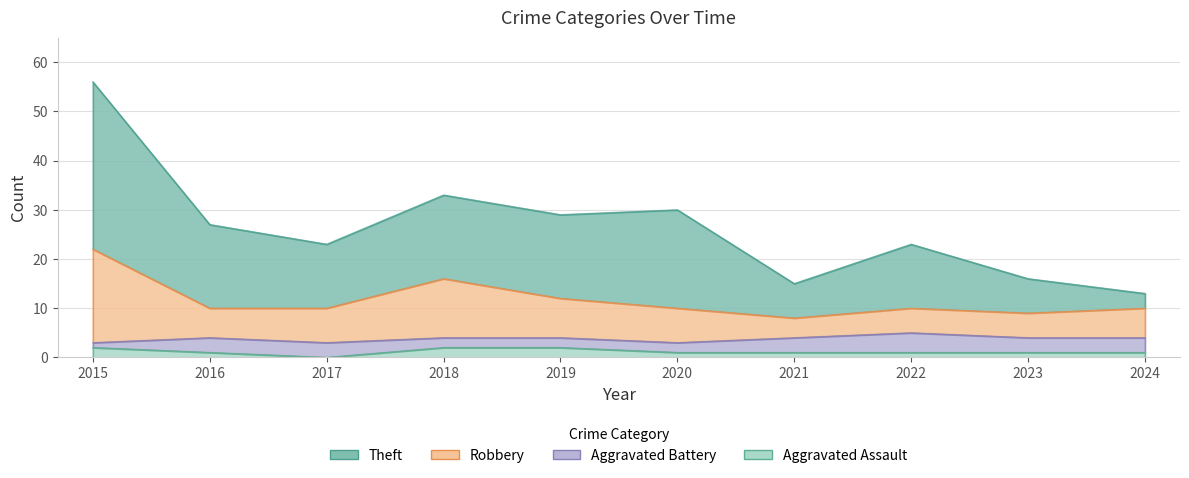

At which label does Aggravated Assault reach its peak?

2015